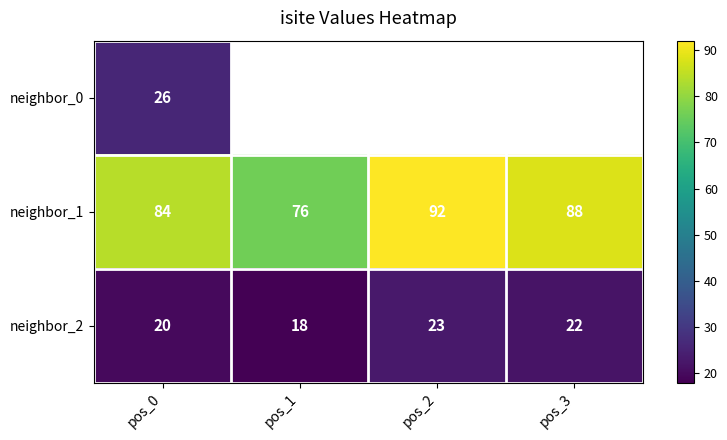

How many data points does each series have?

4